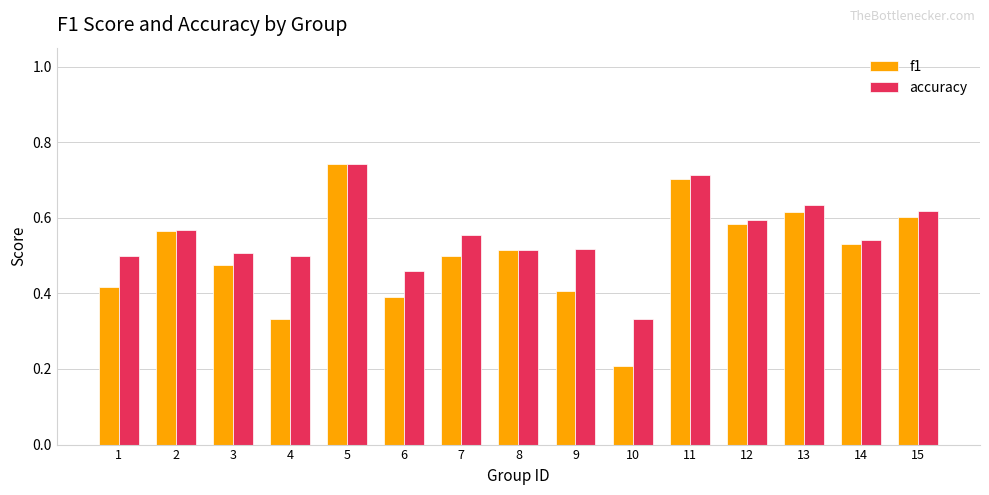

At which category does the chart reach its peak across all series?

5